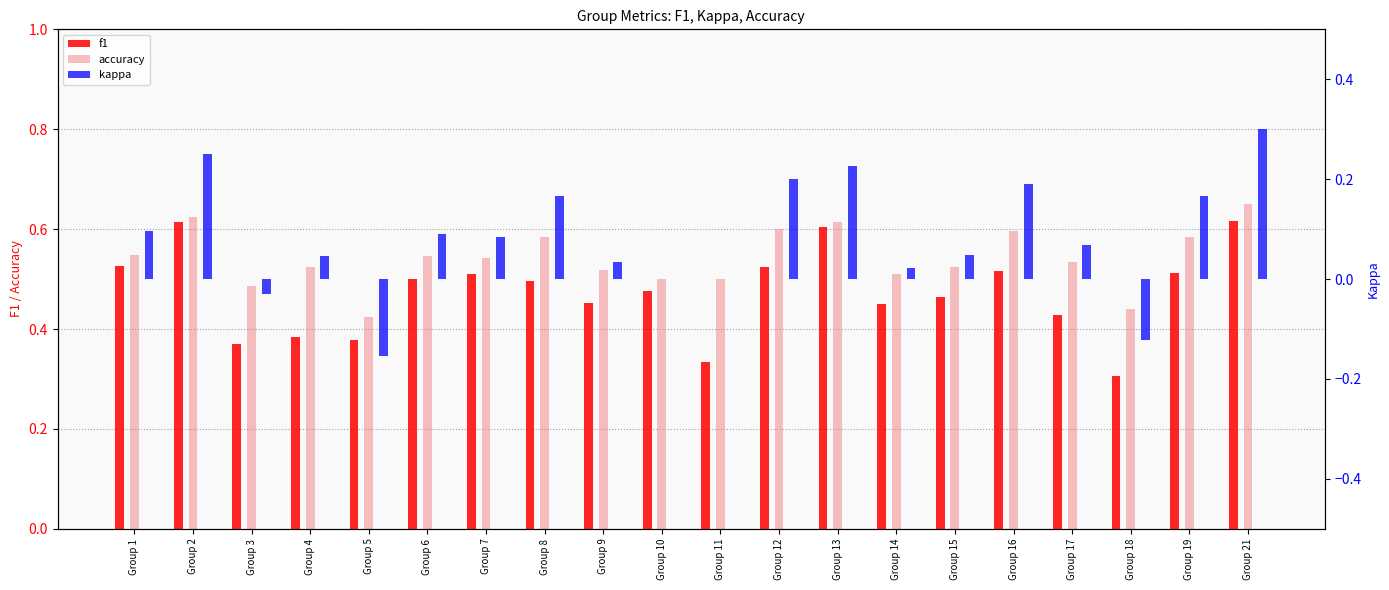

The value of kappa at Group 21 is 0.1. True or false?

False